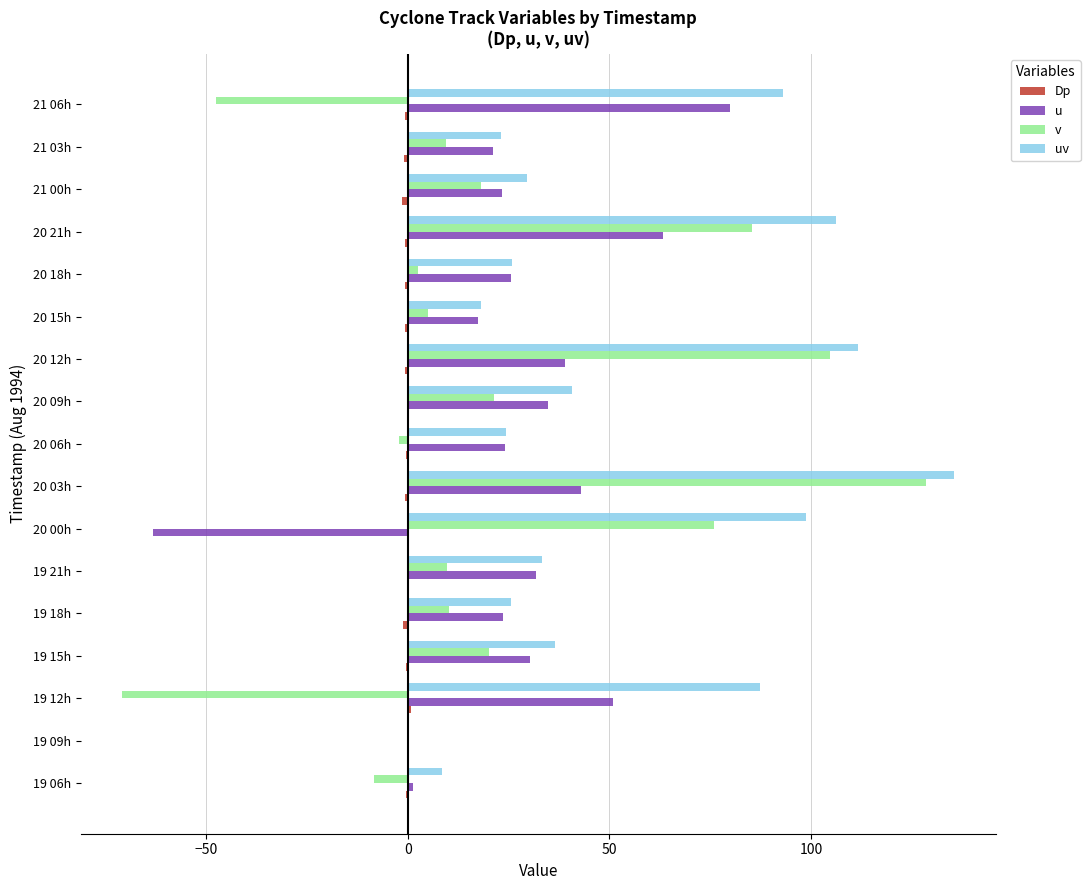

At which category is the sum across all series the highest?

20 03h